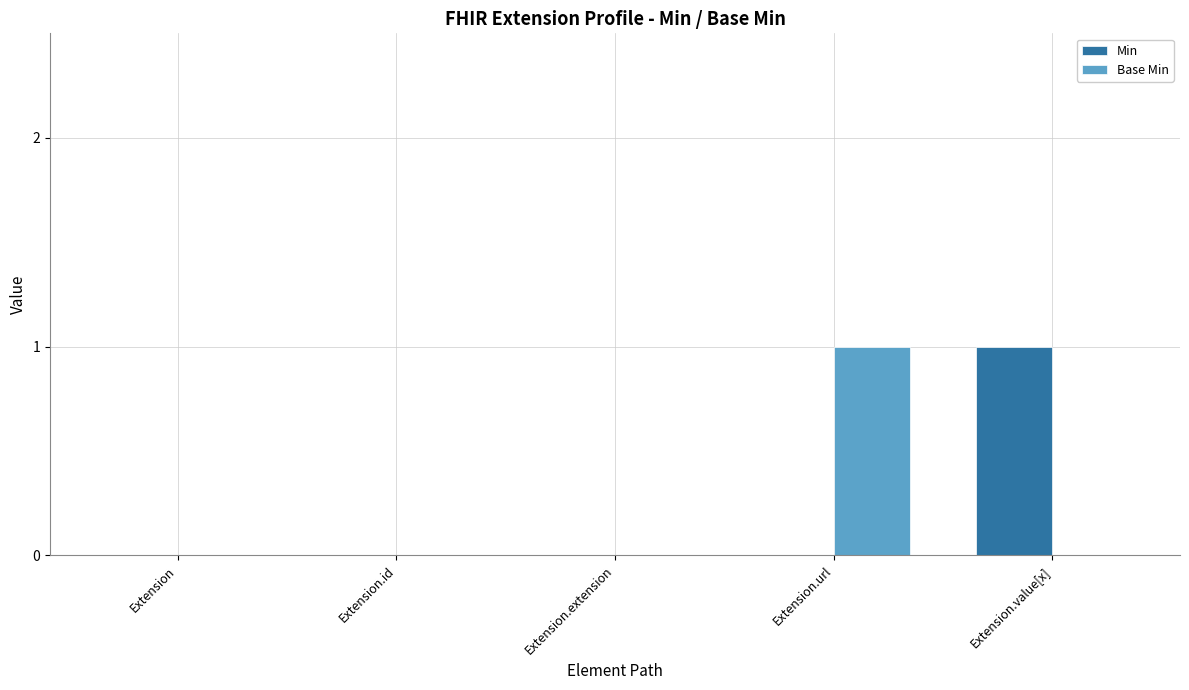

Reading right to left, list all the values displayed in this chart.

Min: 1	0	0	0	0
Base Min: 0	1	0	0	0